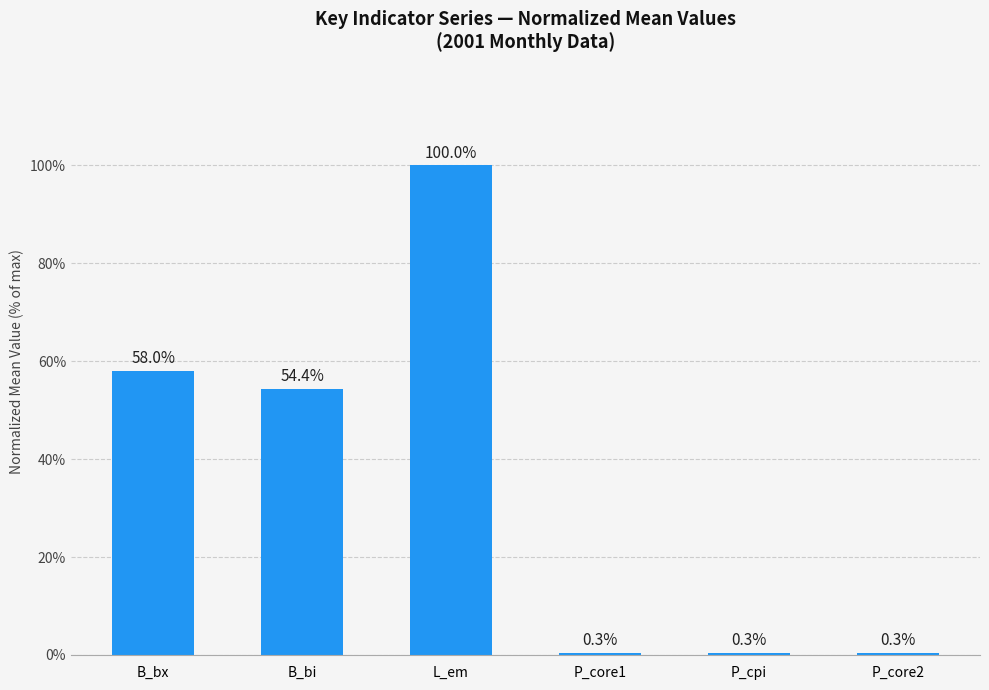

What is the sum of the values at B_bi and P_core2?

54.7